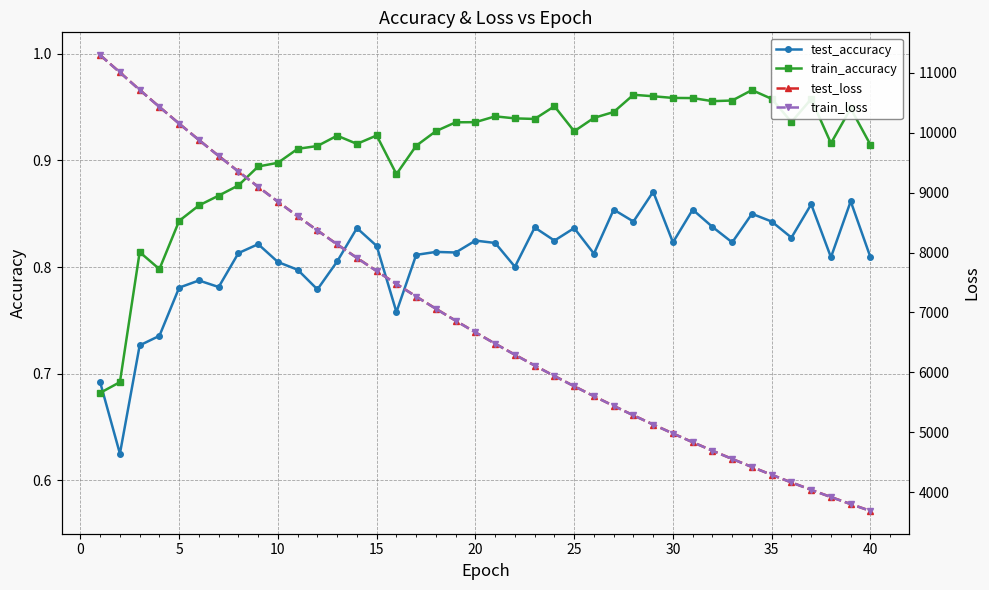

What is the difference between the maximum and minimum values in the train_accuracy series?

0.3